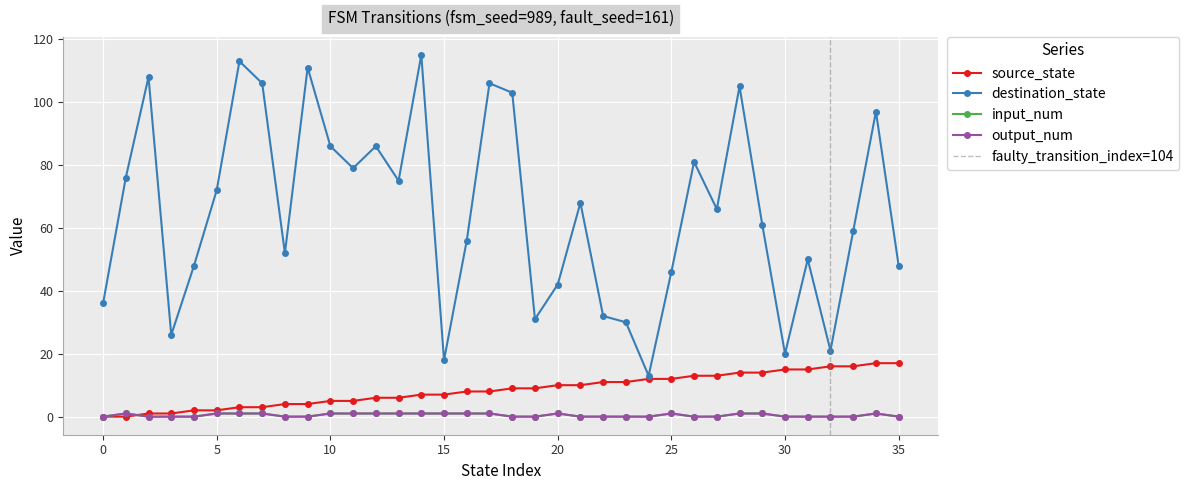

What is the total value across all series at 19?

40